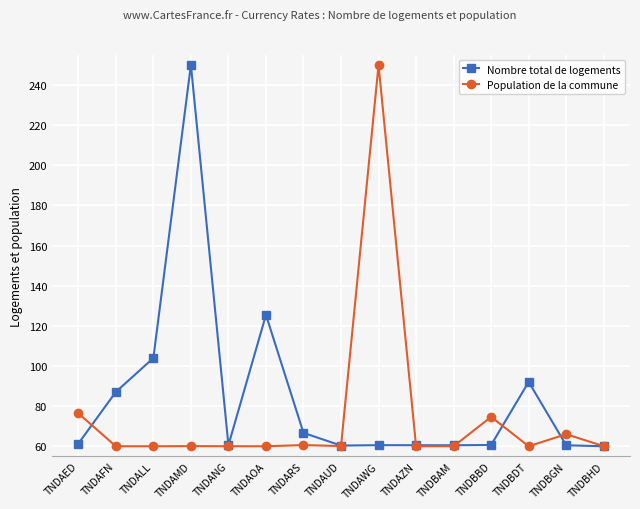

List the series in order of their overall mean, highest first.

Nombre total de logements, Population de la commune